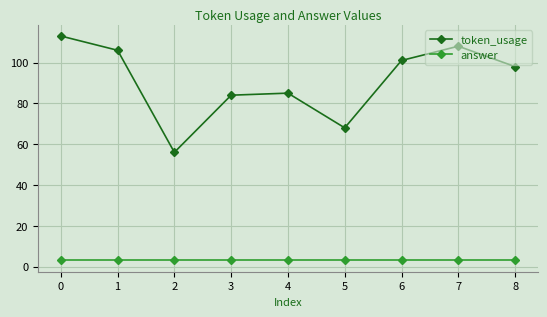

Does the chart have visible grid lines?

Yes